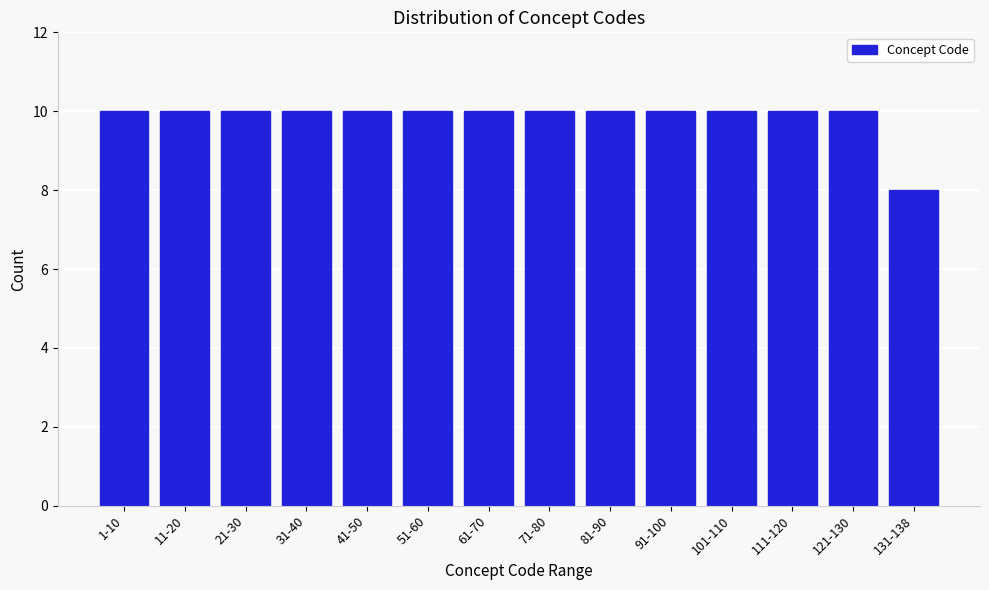

Reading right to left, transcribe all the data shown in this chart.

131-138=8	121-130=10	111-120=10	101-110=10	91-100=10	81-90=10	71-80=10	61-70=10	51-60=10	41-50=10	31-40=10	21-30=10	11-20=10	1-10=10